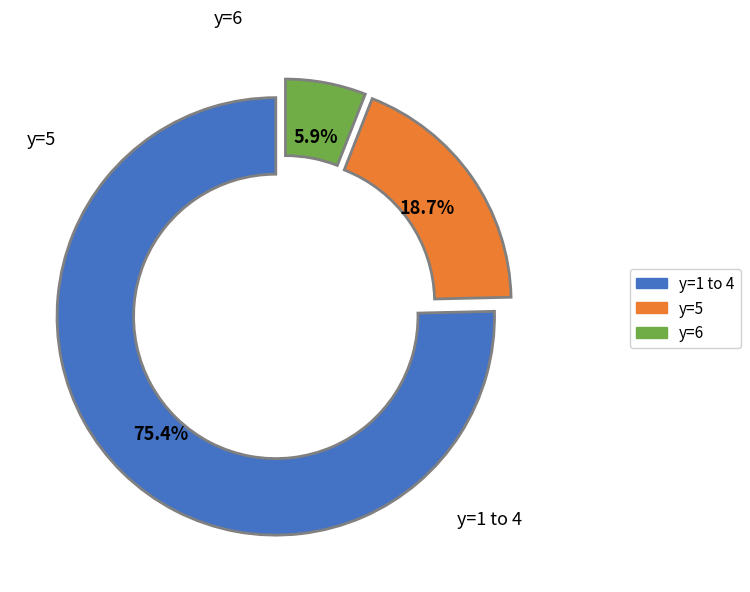

Is there a majority slice in this chart?

Yes